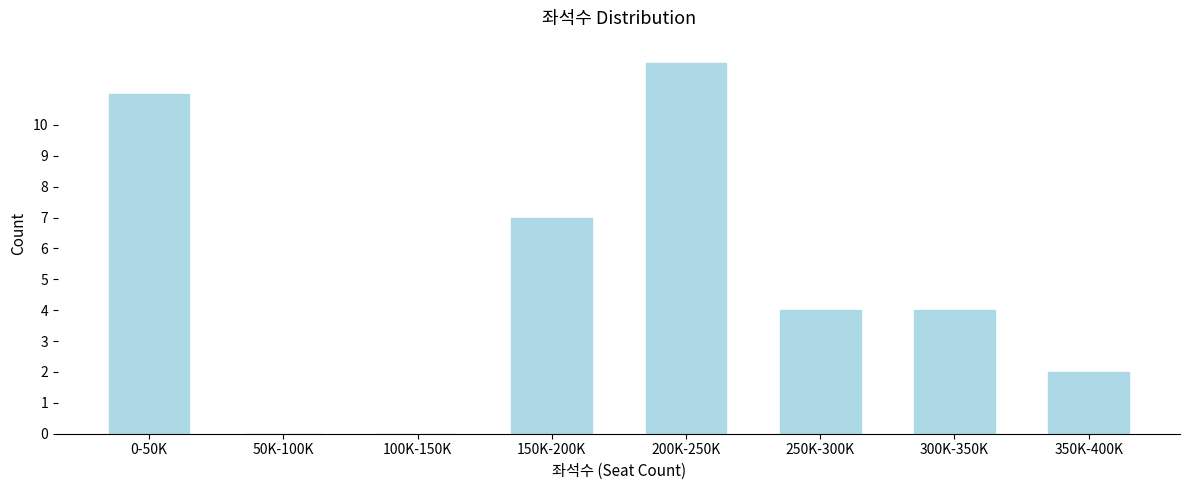

Reading left to right, list all the values displayed in this chart.

0-50K=11	50K-100K=0	100K-150K=0	150K-200K=7	200K-250K=12	250K-300K=4	300K-350K=4	350K-400K=2